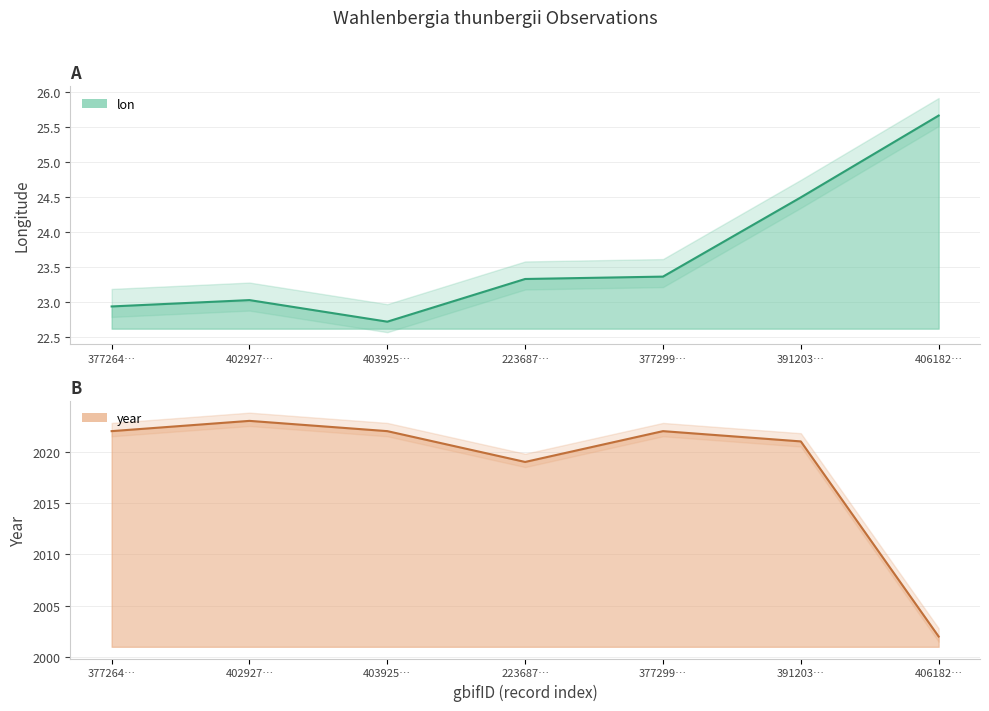

The year series shows 2022.0 at 377264…. True or false?

True